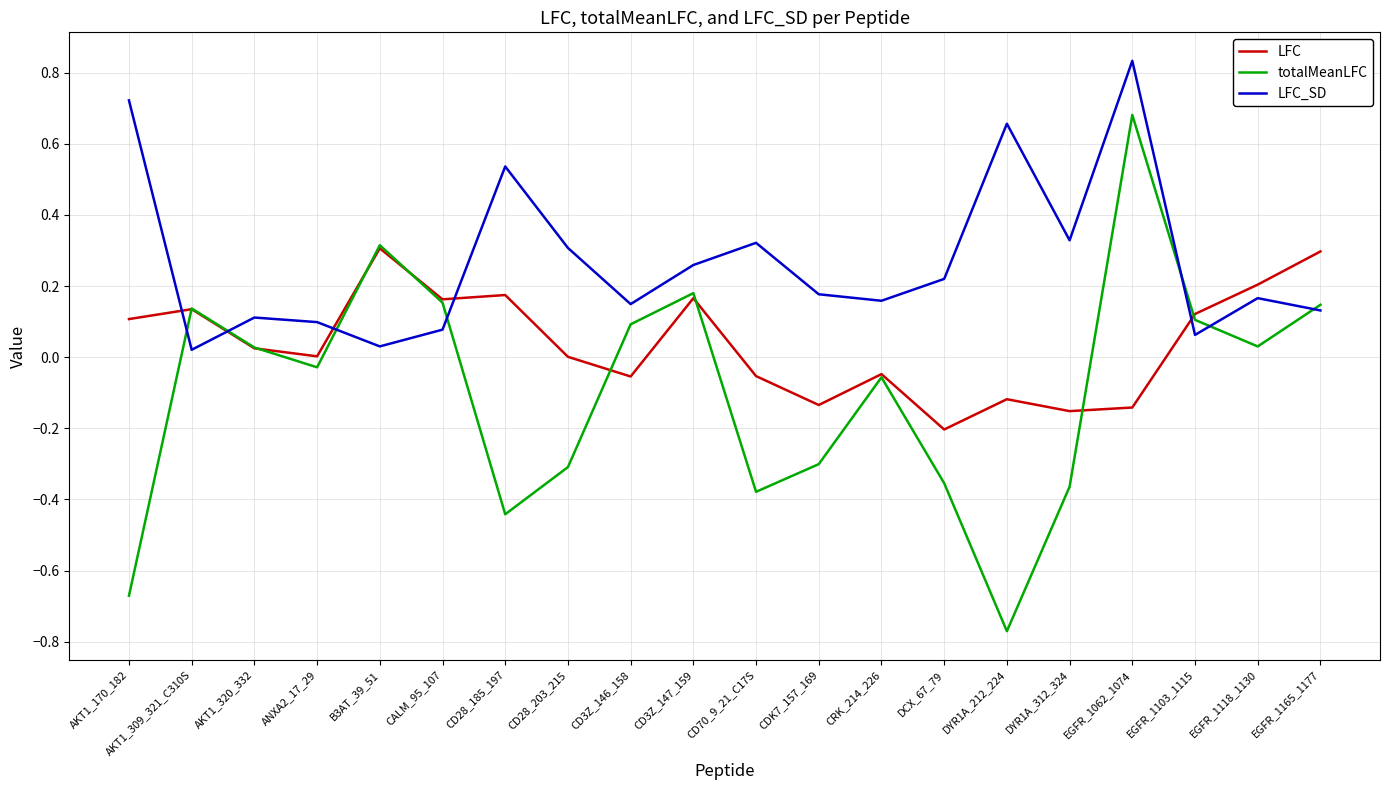

Rank the series by their maximum value, from highest to lowest.

LFC_SD, totalMeanLFC, LFC